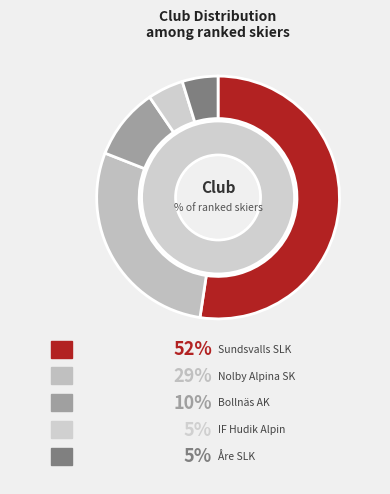

The Sundsvalls SLK slice represents 58% of the pie. True or false?

False